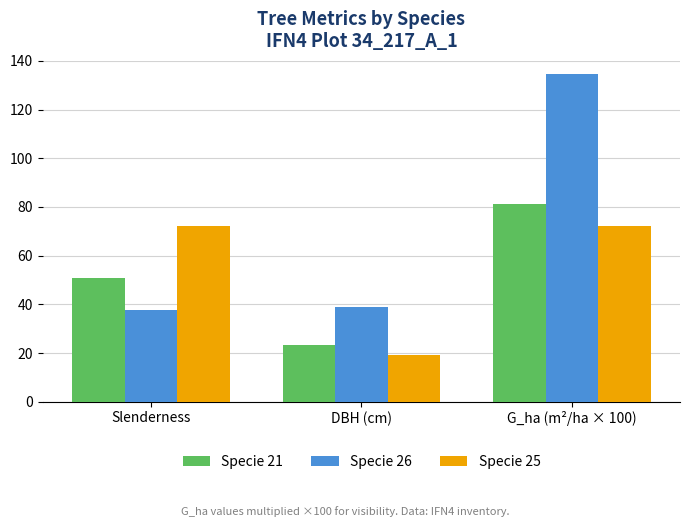

What is the label of the 2nd bar from the right?

DBH (cm)